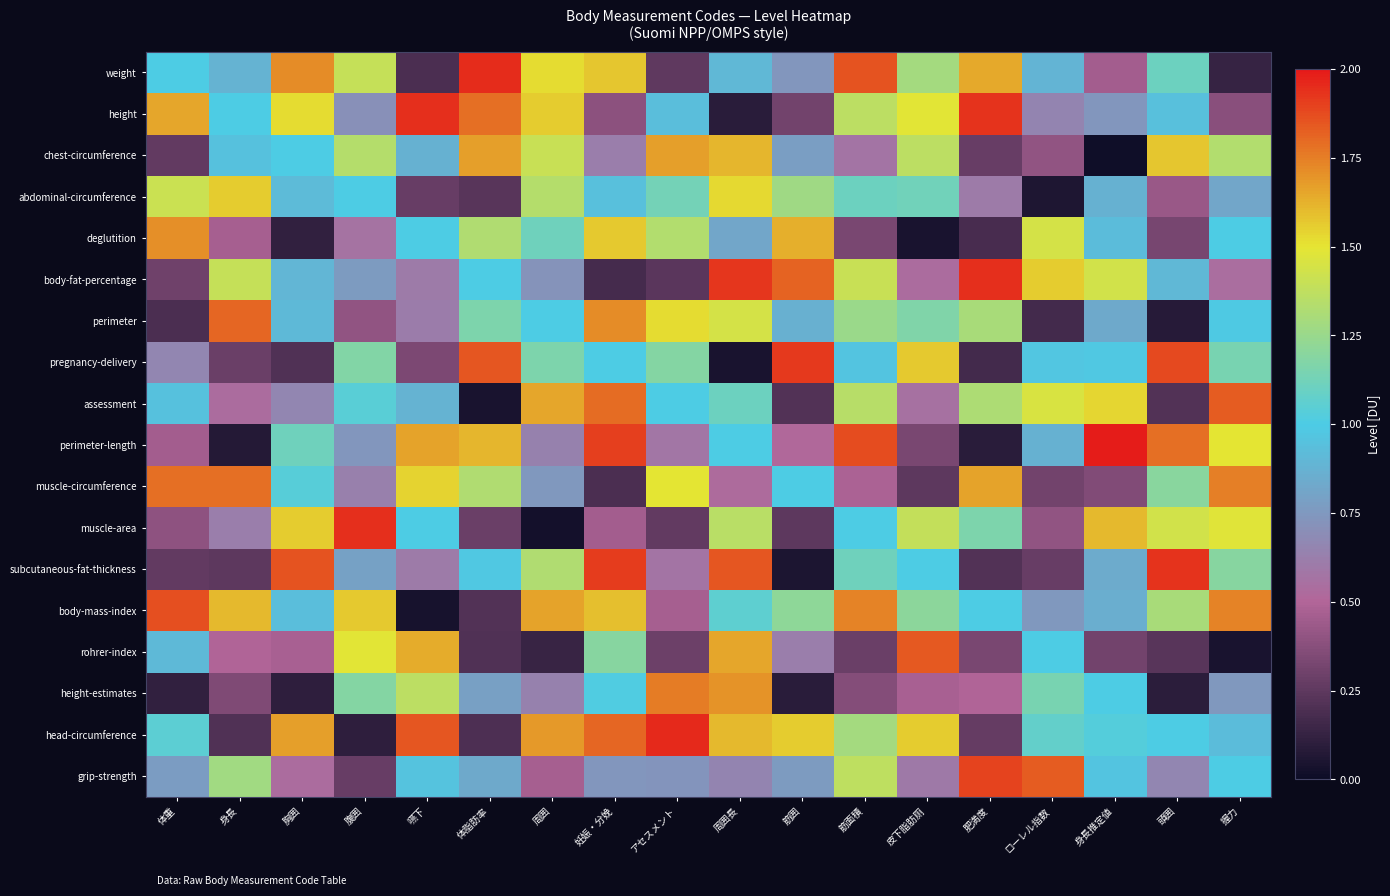

Which series has the largest range (max minus min)?

muscle-area